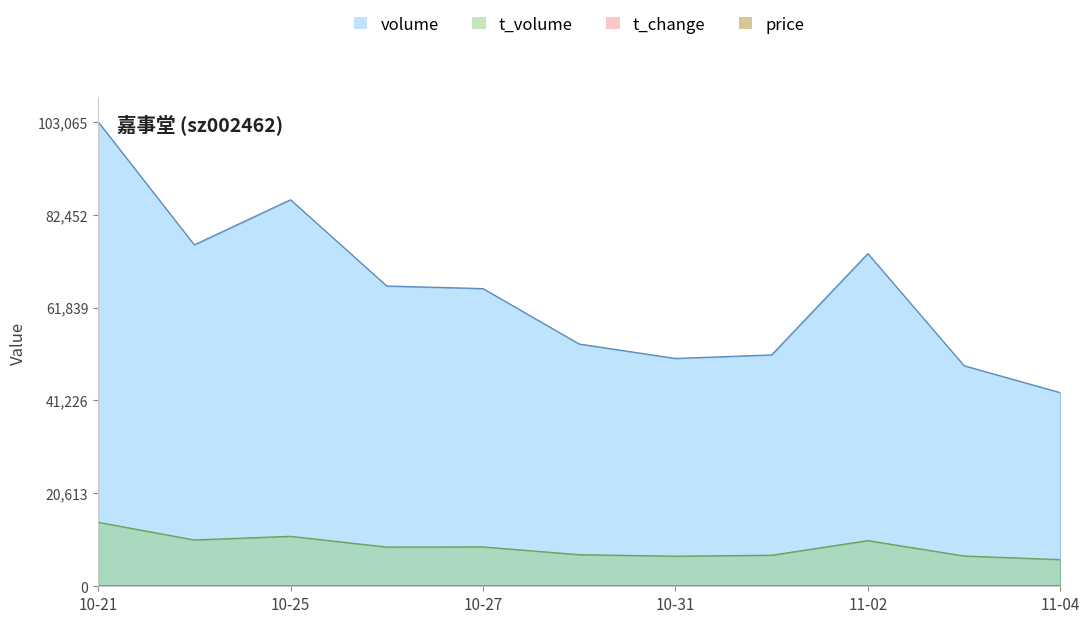

The t_change series shows 0.0 at 2022-10-24. True or false?

True